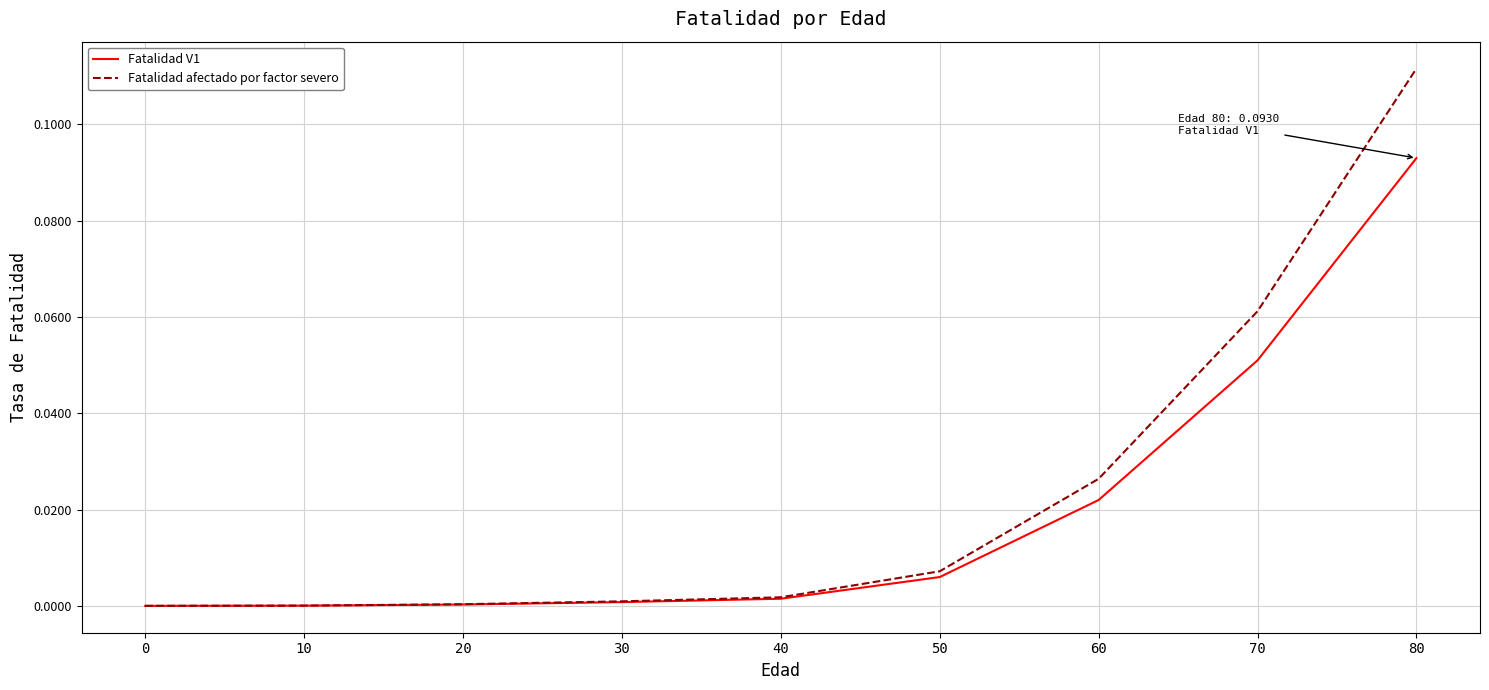

True or false: Fatalidad afectado por factor severo has a value of 0.0 at 20.

True